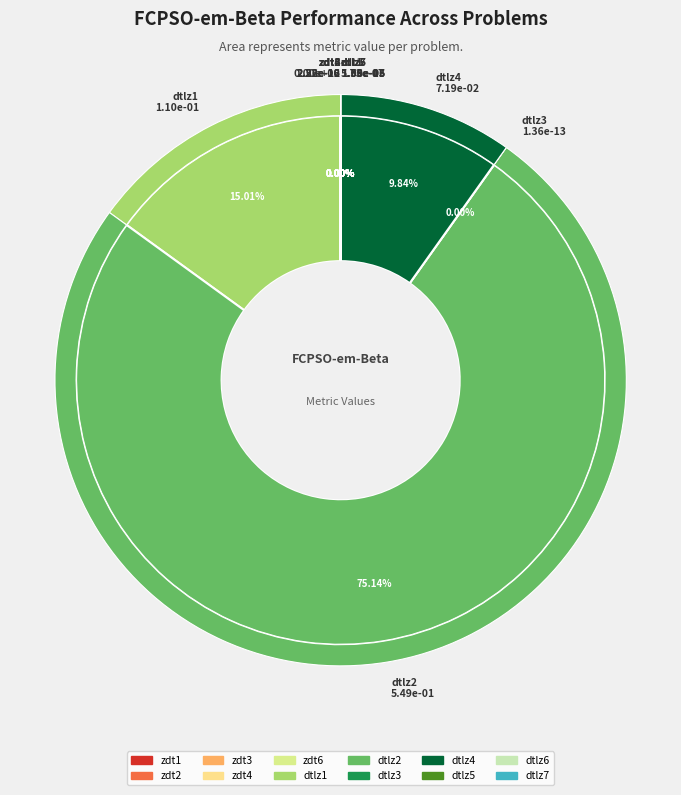

Is it true that dtlz5 is 13% of the pie?

False